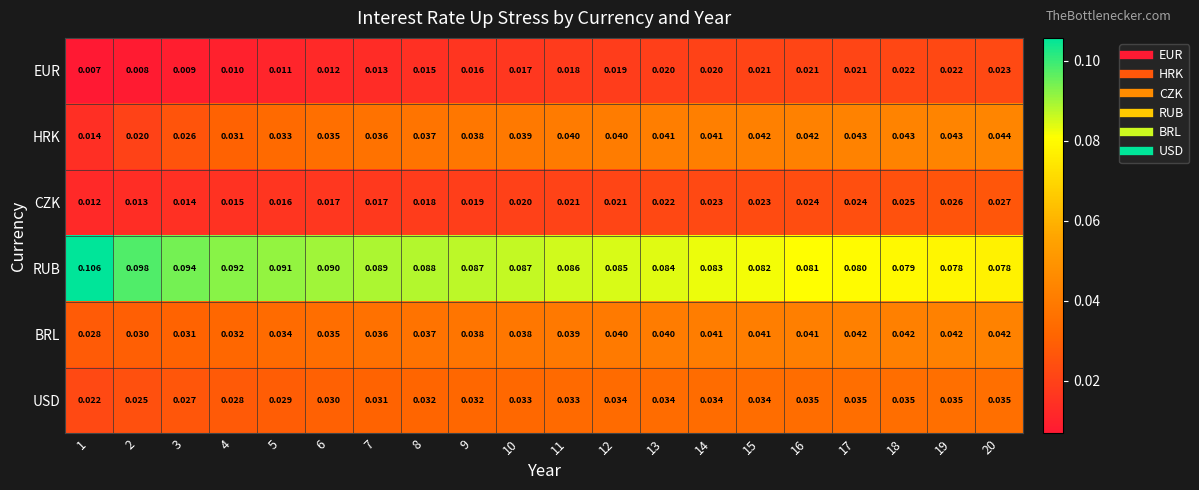

At which category is the sum across all series the highest?

20